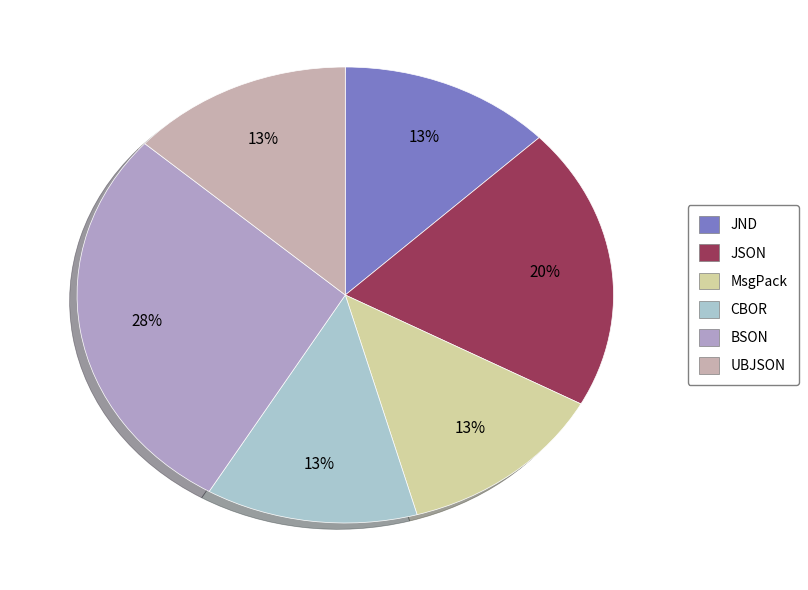

What is the largest slice in the pie chart?

BSON